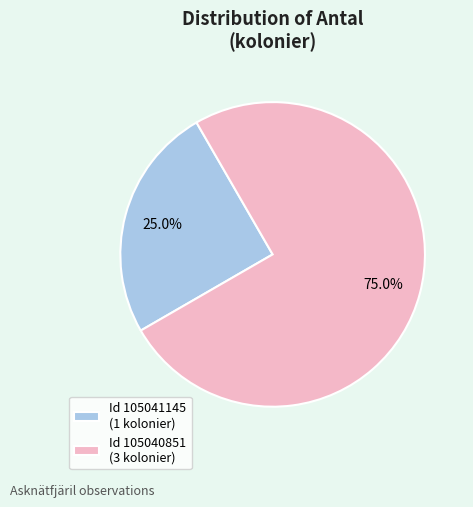

What is the total percentage of Id 105040851 (3 kolonier) and Id 105041145 (1 kolonier)?

100.0%